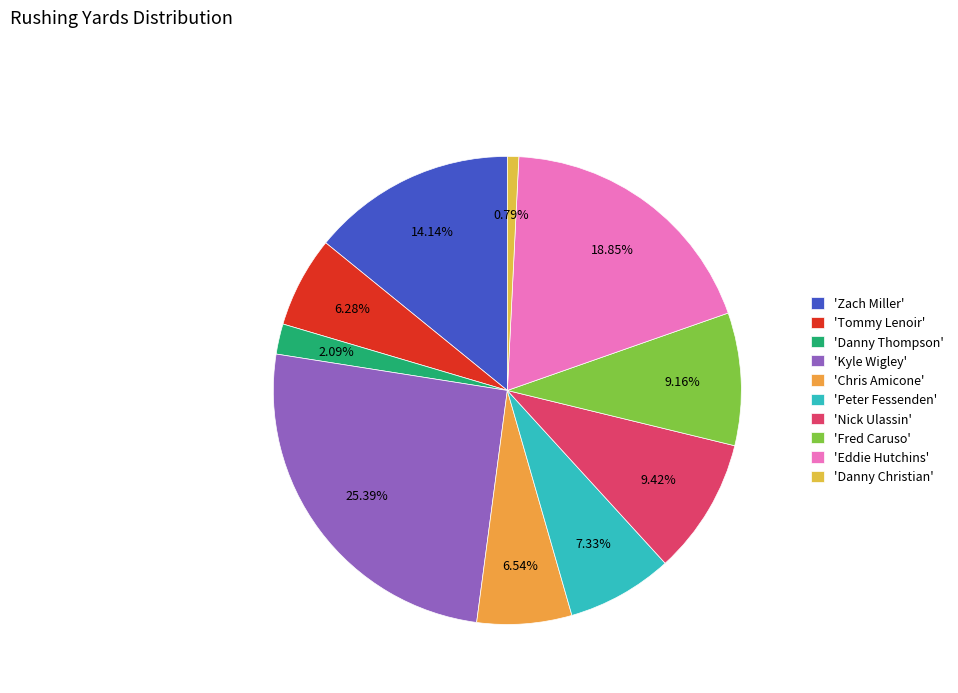

What is the largest slice in the pie chart?

'Kyle Wigley'